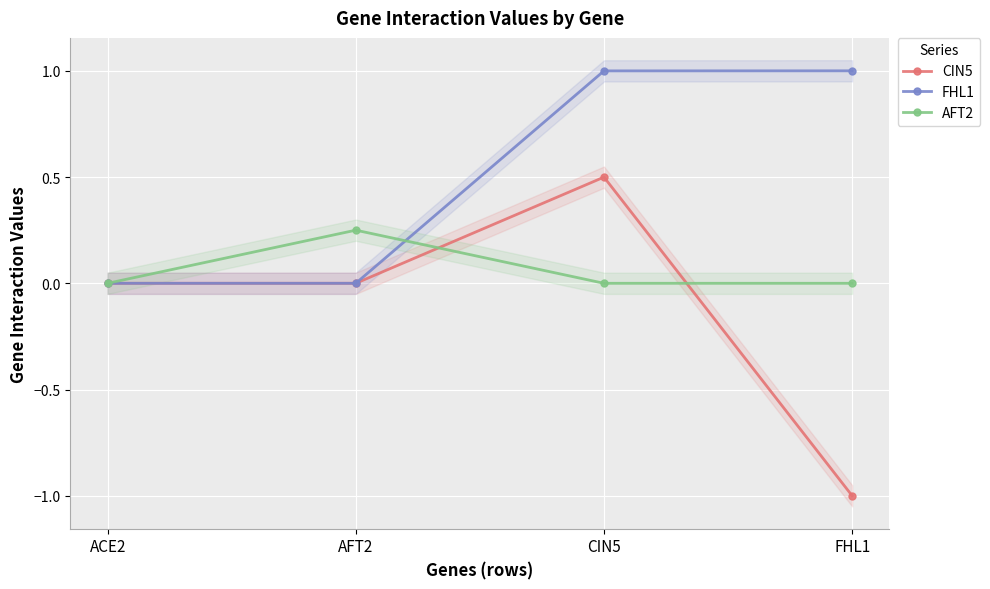

At which category does the chart reach its peak across all series?

FHL1